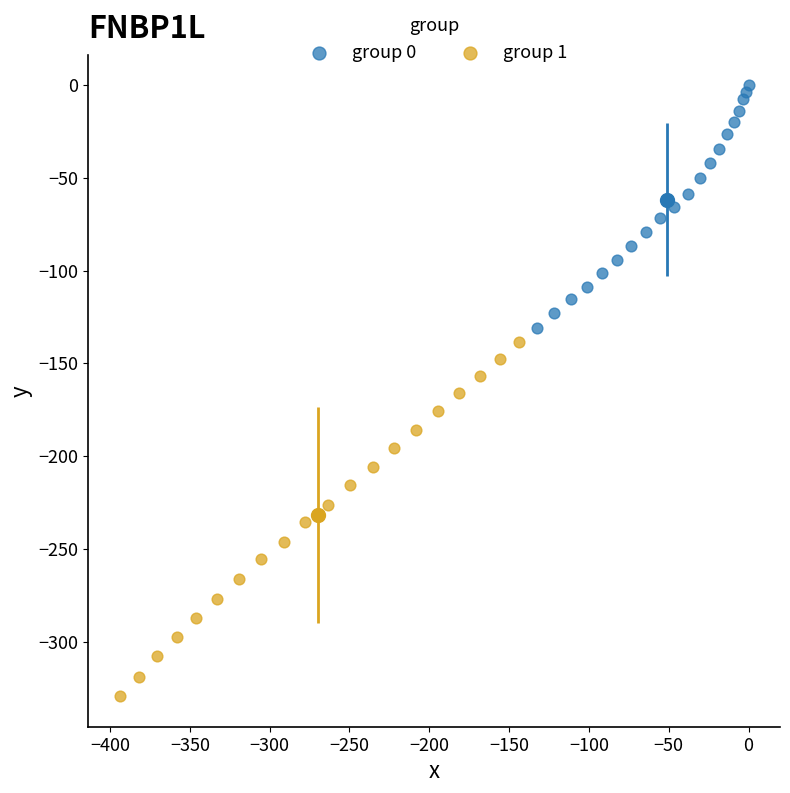

Which series has the largest Y range (max minus min)?

group 1